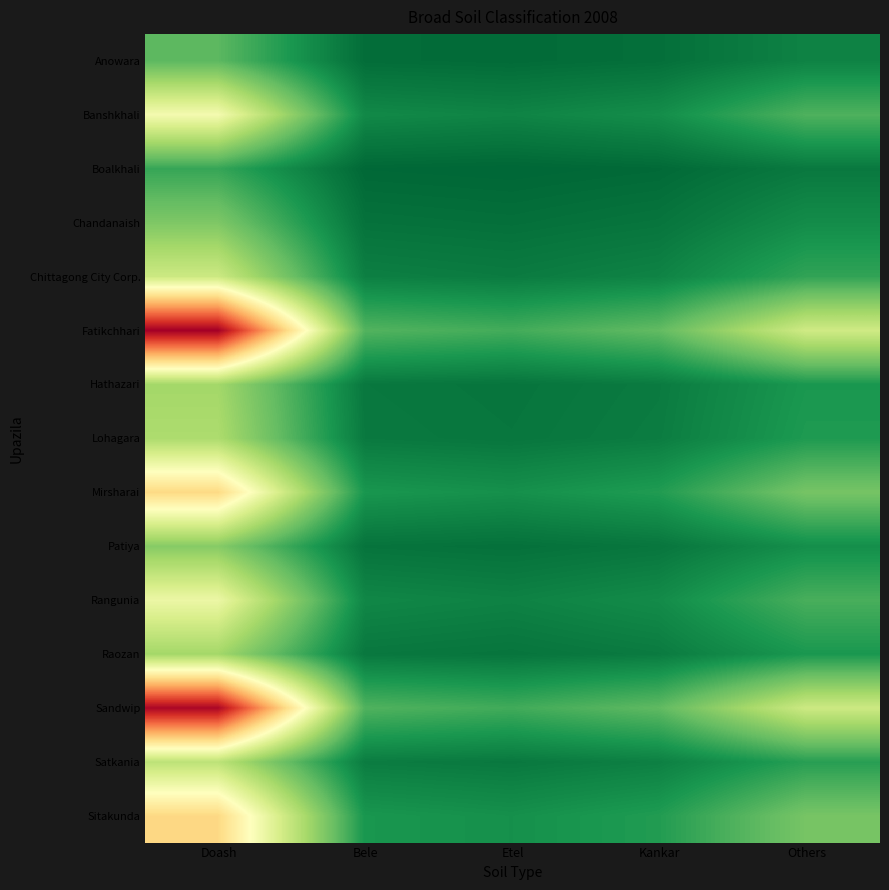

At how many categories does at least one series exceed 44431?

1